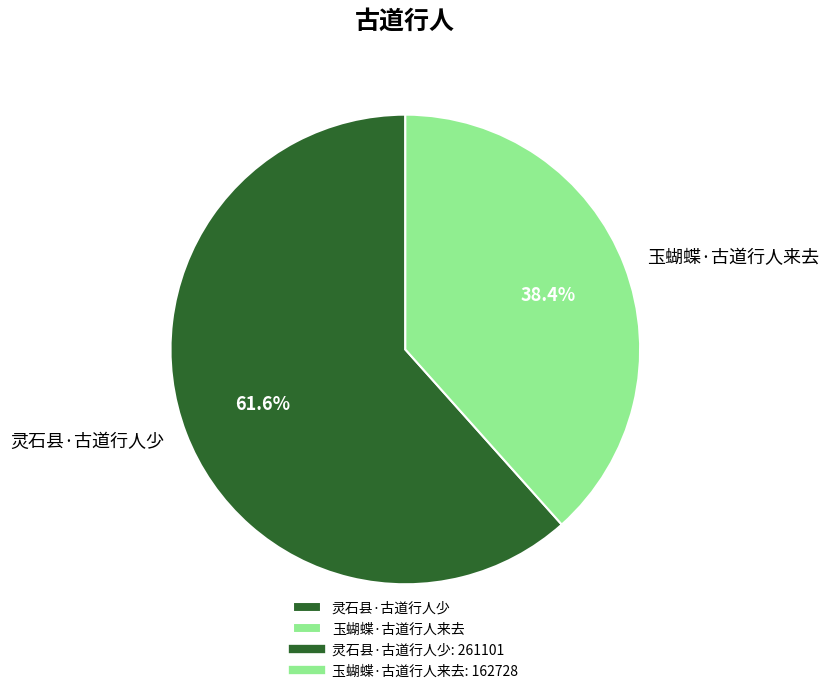

What percentage is NOT represented by 玉蝴蝶·古道行人来去?

61.6%